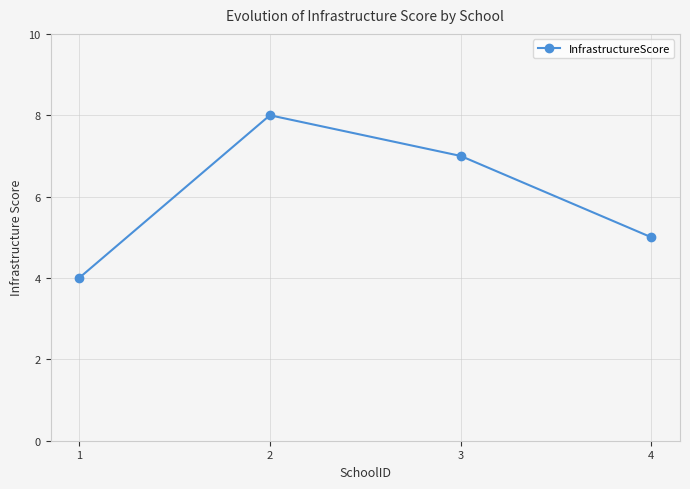

What is the average value?

6